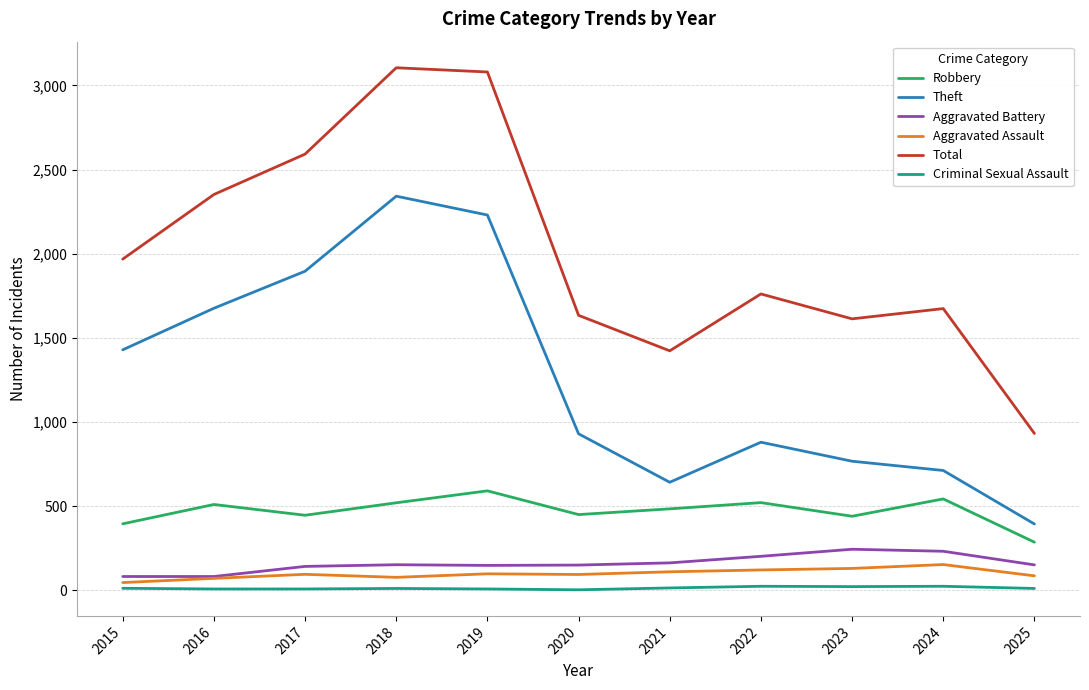

Which series has the largest total across all categories?

Total